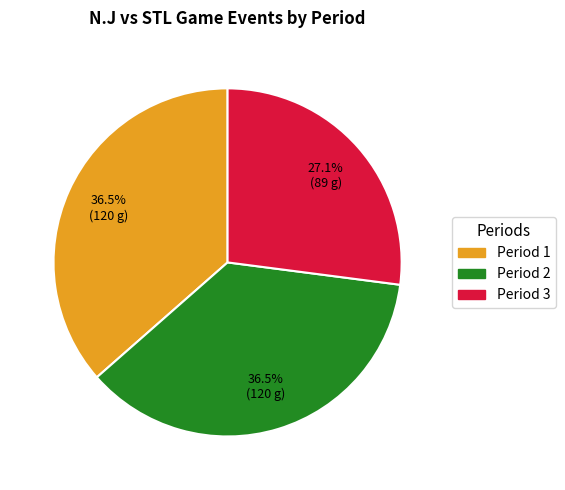

What is the ratio of the value at Period 3 to the value at Period 1?

0.7